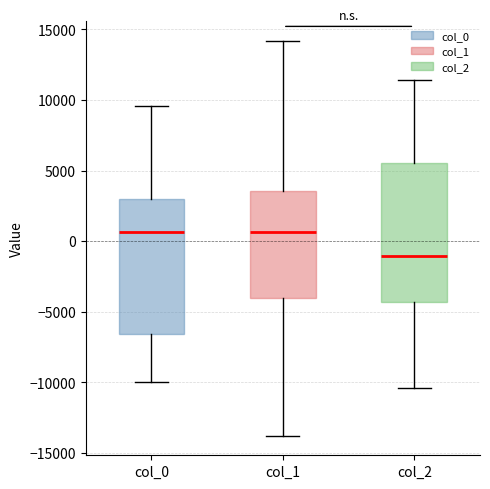

Reading left to right, transcribe this box plot: for each box, give where its median line is, the range the box spans, and where its two whiskers end, as read against the y-axis. The values are not printed on the chart, so give them approximately, as read against the axis.

col_0: median 500, box -6500 to 3000, whiskers -10000 to 9500
col_1: median 500, box -4000 to 3500, whiskers -14000 to 14000
col_2: median -1000, box -4500 to 5500, whiskers -10500 to 11500